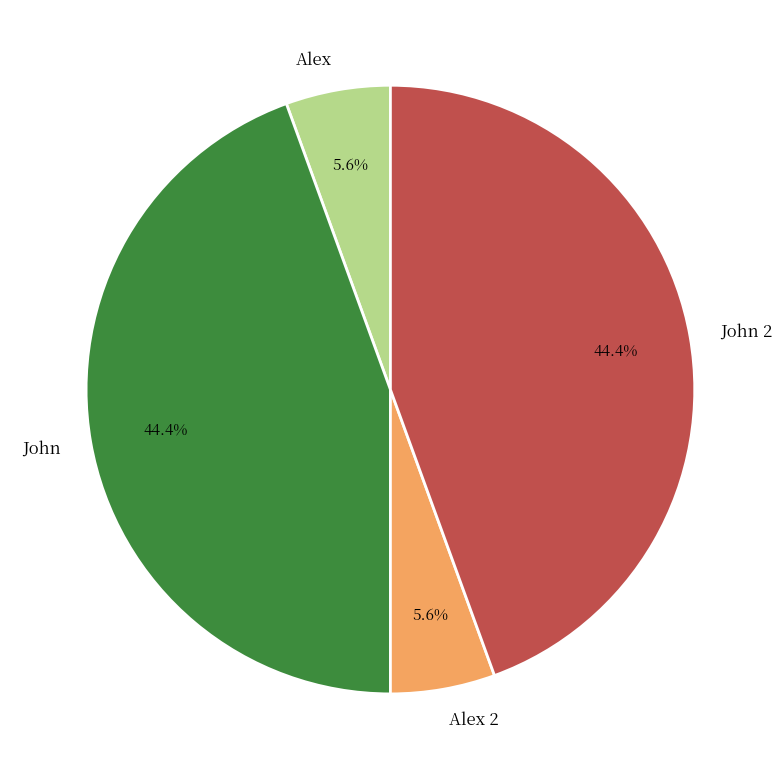

What percentage is the John 2 slice, to the nearest percent?

44%